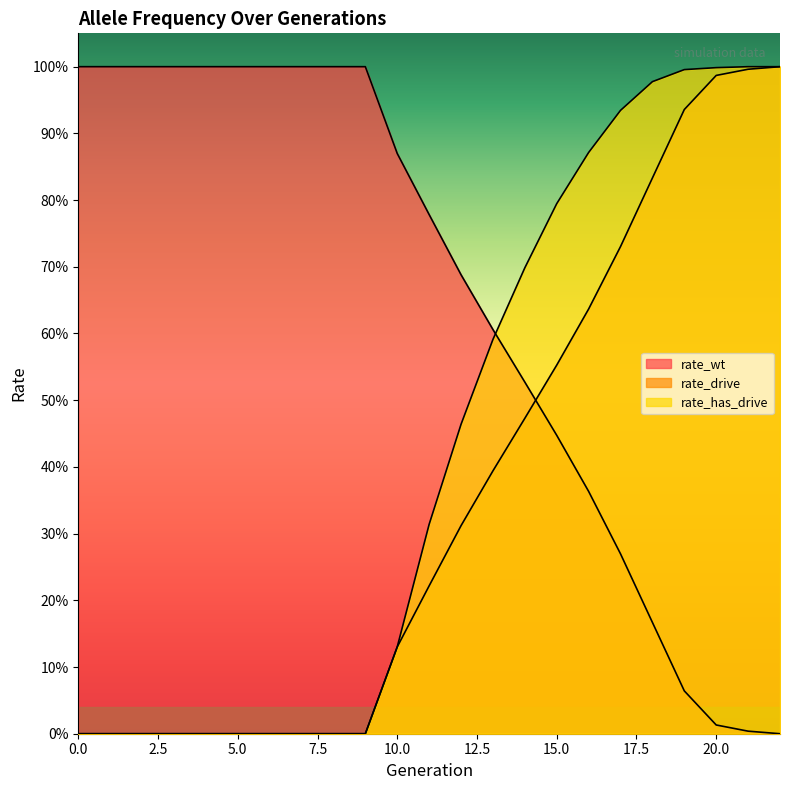

At which category is the sum across all series the highest?

22